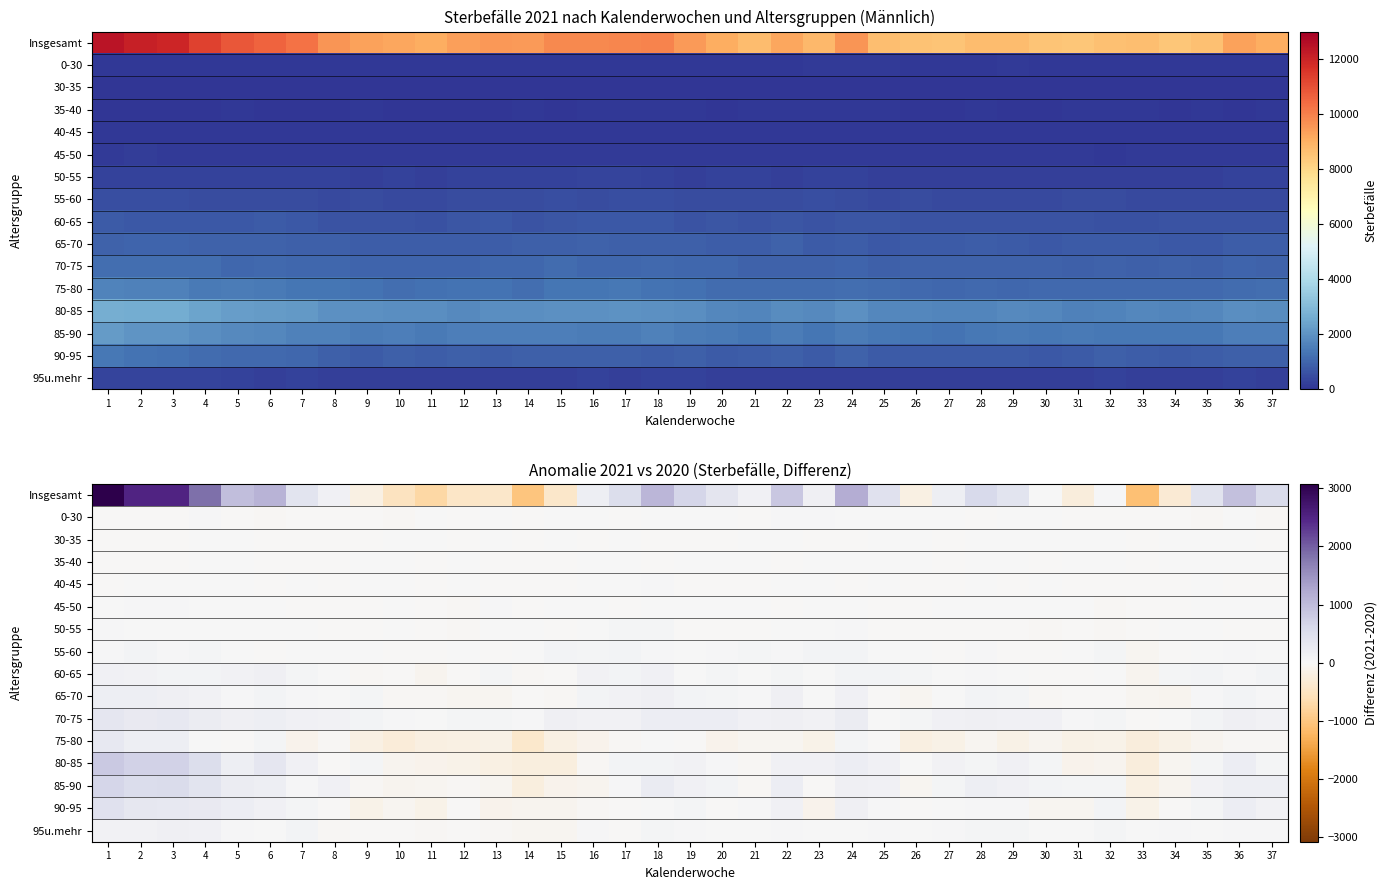

Is it true that 60-65 equals 3 at 19?

False